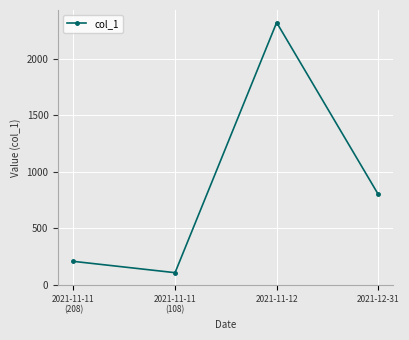

Does the chart have visible grid lines?

Yes